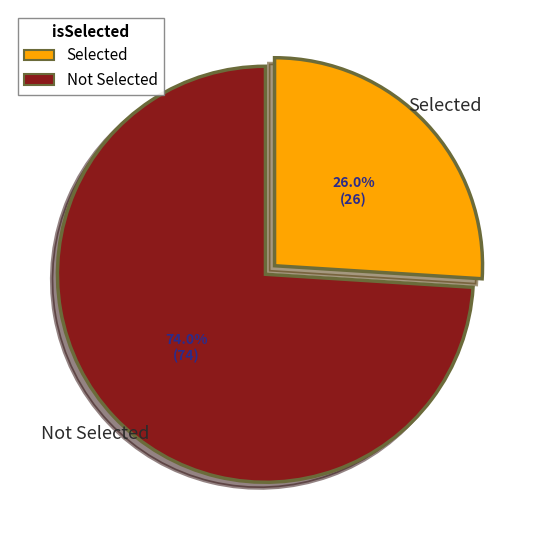

Which category has the smallest portion of the pie?

Selected